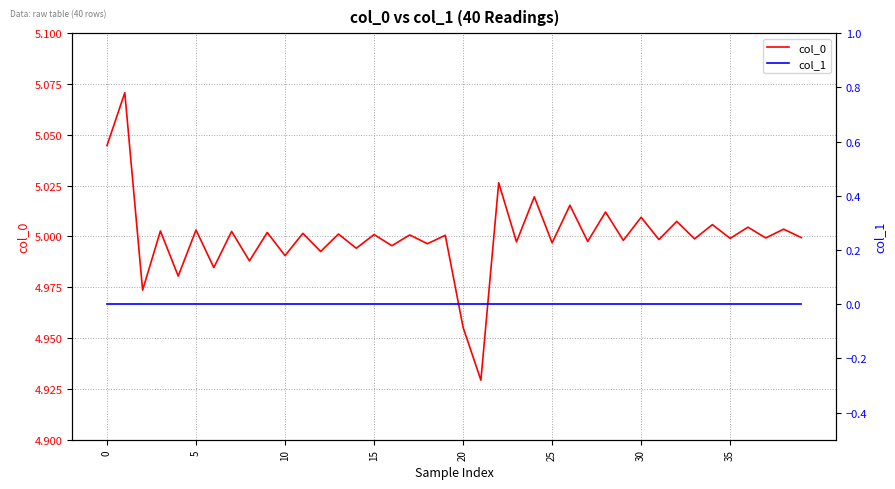

True or false: col_0 has a value of 7.4 at 16.

False